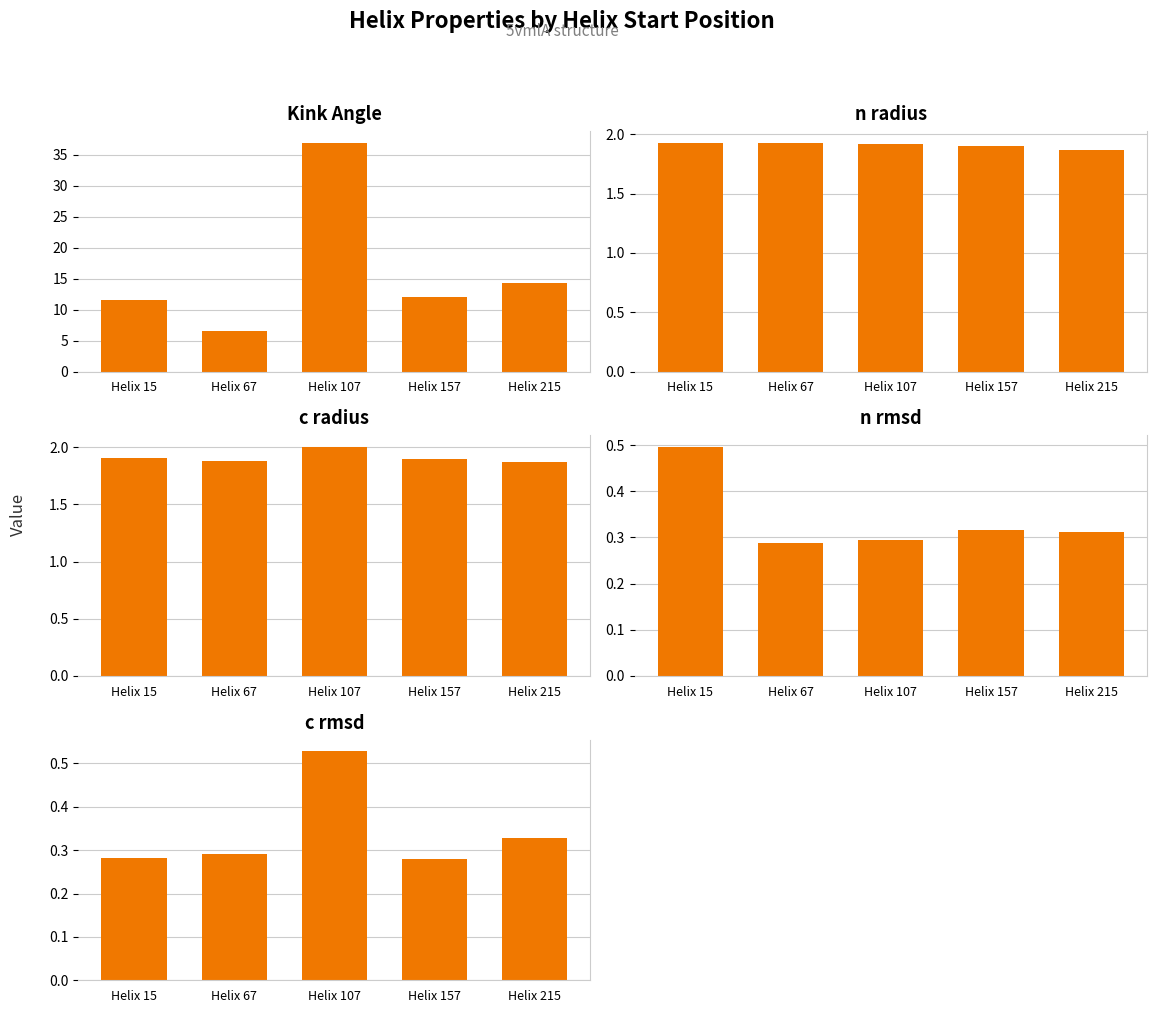

Is the value of n_rmsd at Helix 15 greater than the value of c_radius at Helix 215?

No